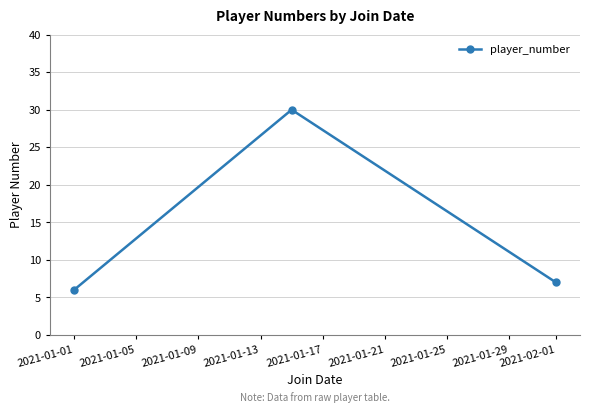

What is the maximum value shown in the chart?

30